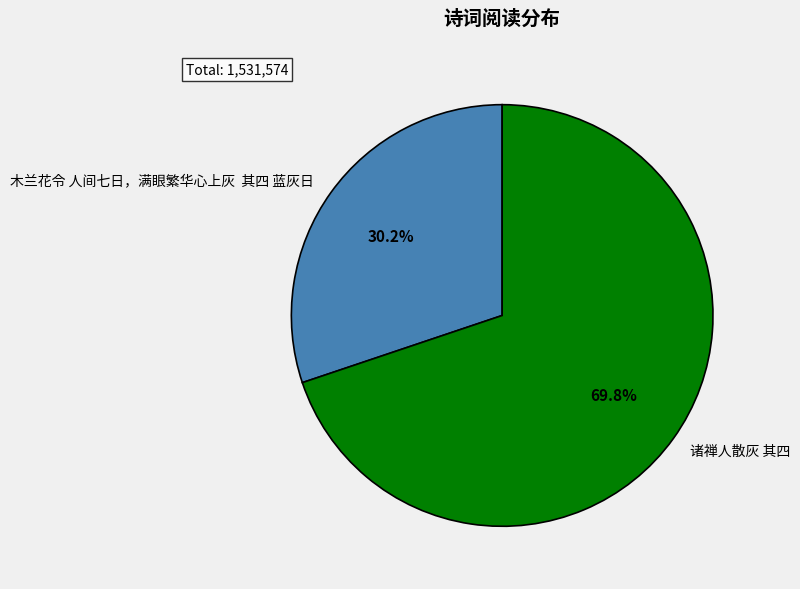

What is the majority slice?

诸禅人散灰 其四